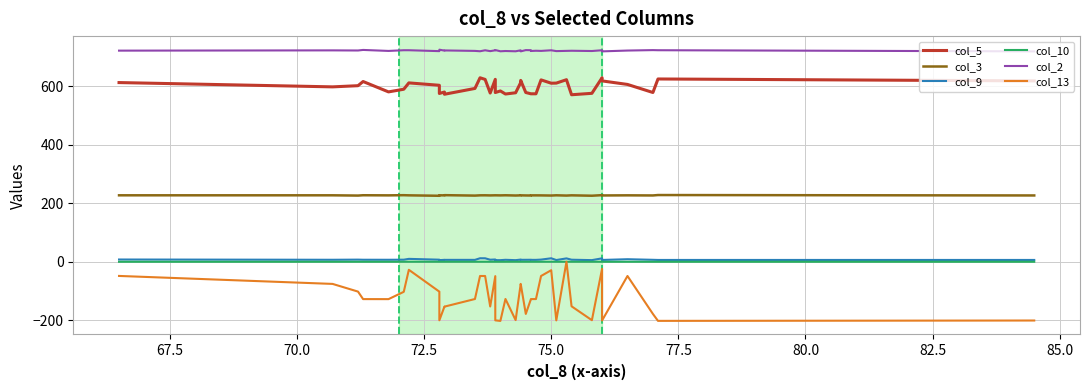

How many values in the col_9 series are below 6?

6